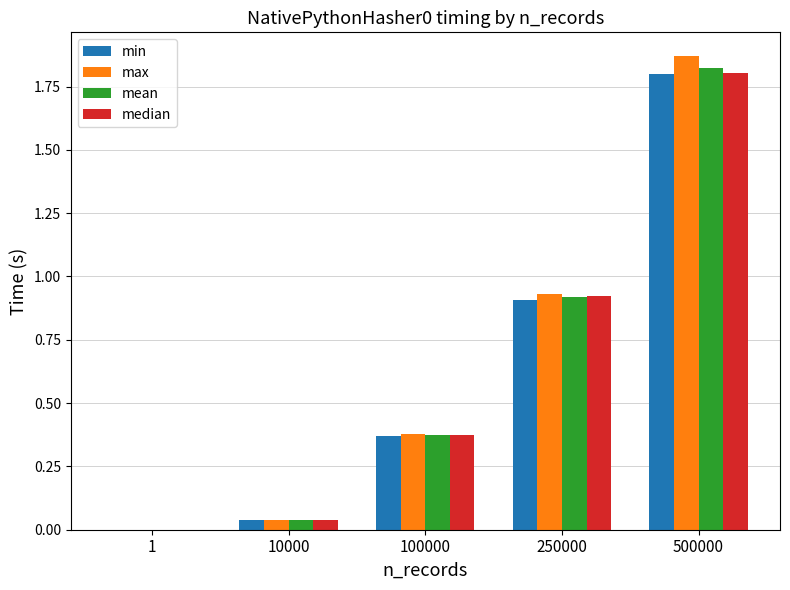

Which series changed the most between 1 and 500000?

max